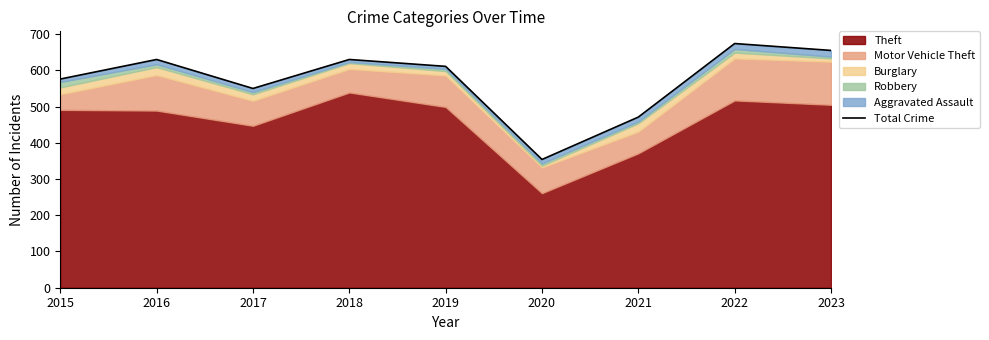

What is the sum of all values?

5151